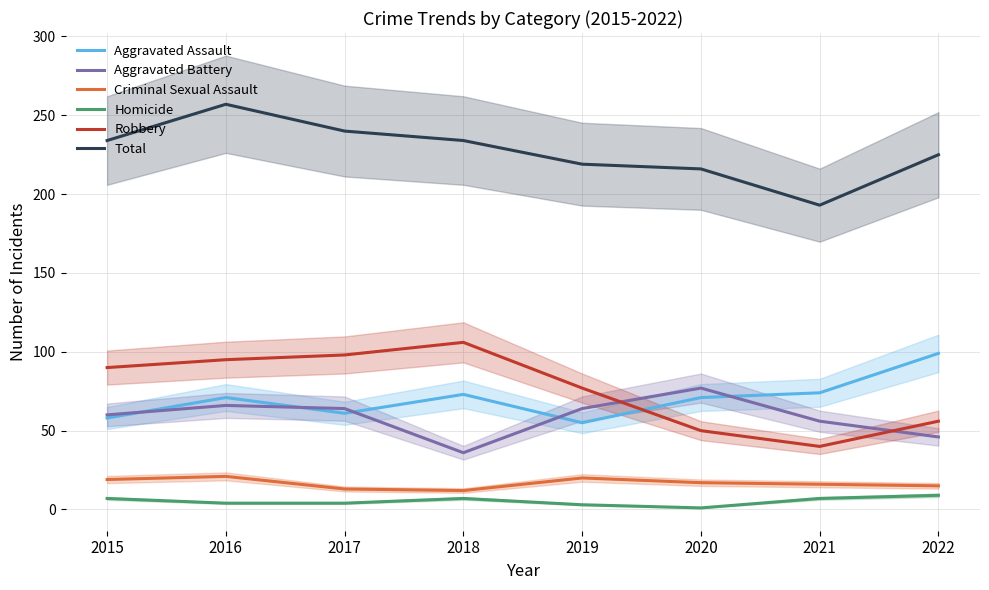

What is the difference between the maximum and second lowest values in the Criminal Sexual Assault series?

8